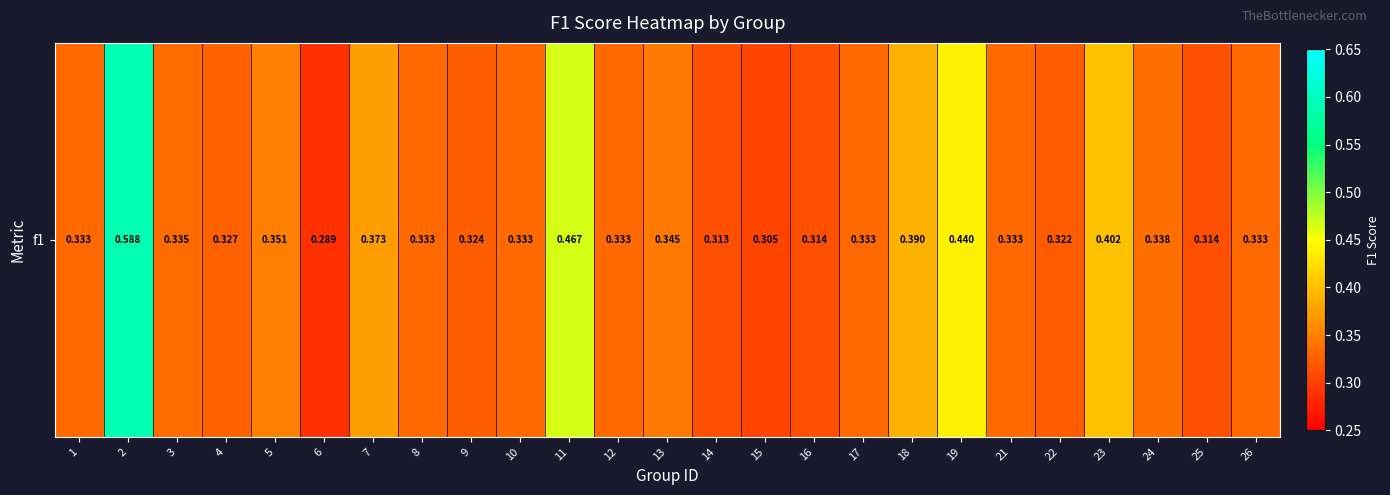

The value at 11 is 0.2. True or false?

False